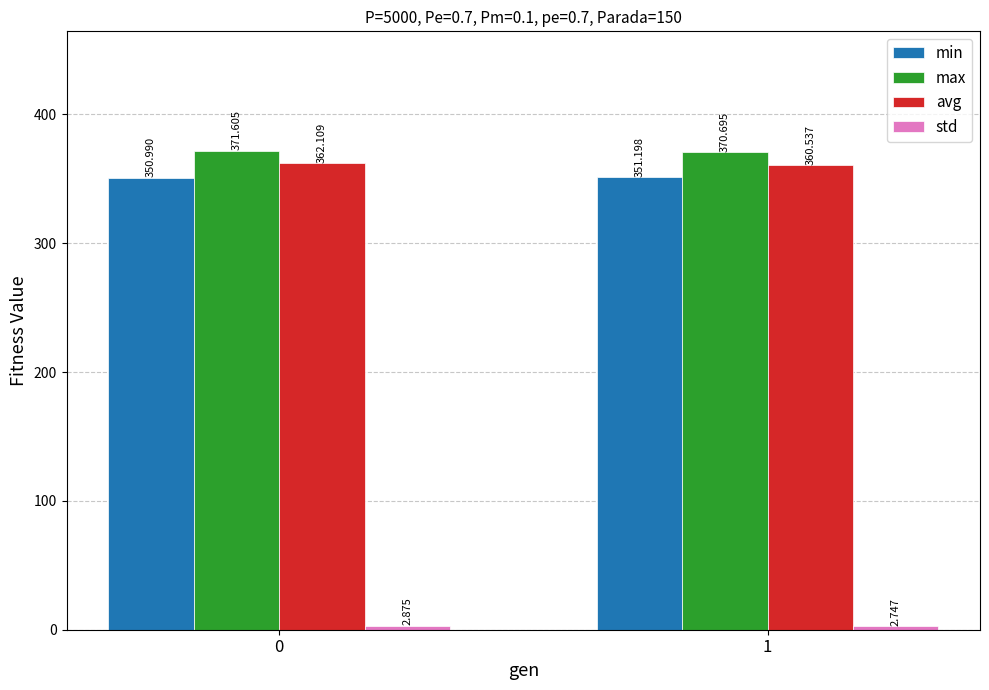

What is the total value across all series at 0?

1087.6